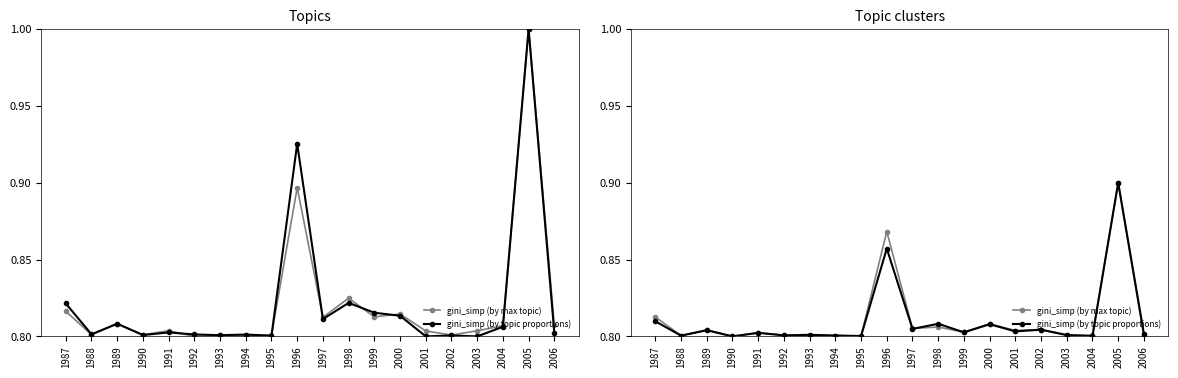

What is the value of the gini_simp (by topic proportions) point at the 3rd from the left?

0.8